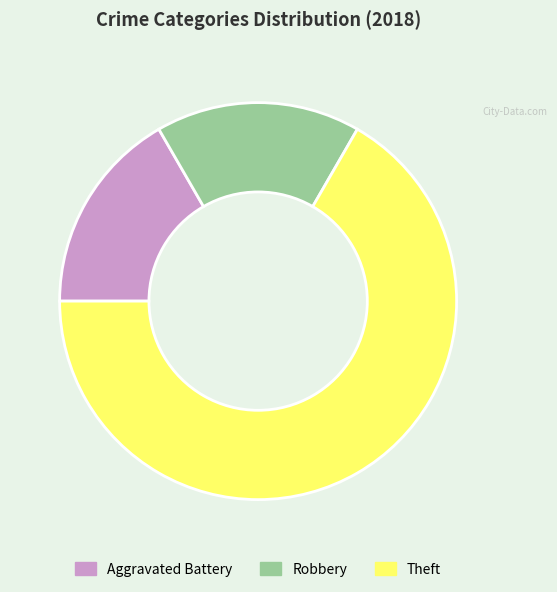

Which slice is the largest?

Theft